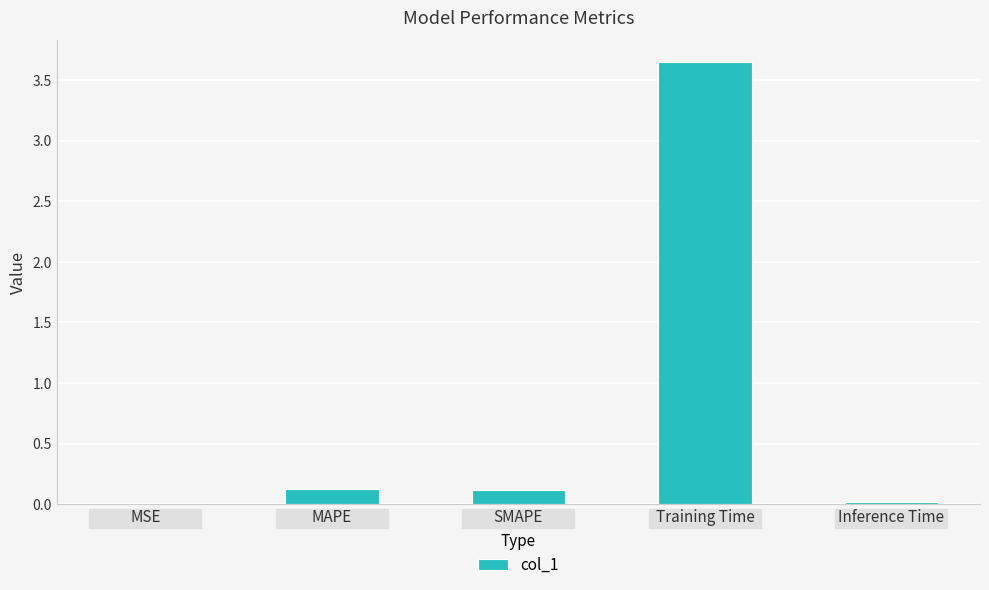

Is it true that the value at Training Time is 1.1?

False